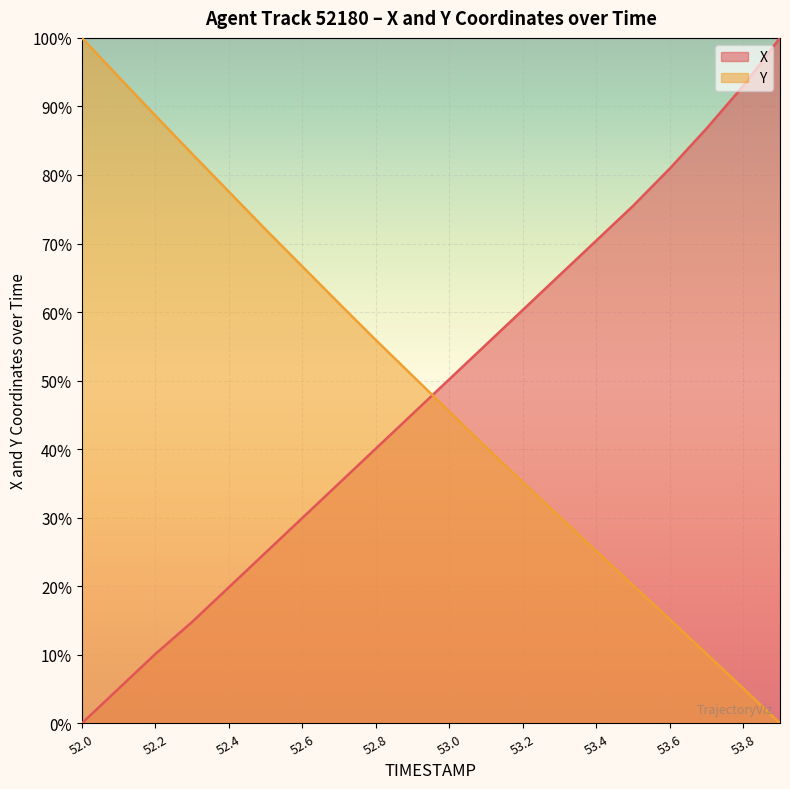

Reading left to right, extract all data points from this chart.

X: 52.0=0.0	52.1=5.1	52.2=10.1	52.3=14.8	52.4=19.8	52.5=24.9	52.6=30.0	52.7=35.0	52.8=40.1	52.9=45.1	53.0=50.2	53.1=55.3	53.2=60.3	53.3=65.4	53.4=70.4	53.5=75.5	53.6=80.9	53.7=86.8	53.8=93.0	53.9=100.0
Y: 52.0=100.0	52.1=94.3	52.2=88.7	52.3=83.1	52.4=77.6	52.5=72.0	52.6=66.6	52.7=61.2	52.8=55.9	52.9=50.7	53.0=45.5	53.1=40.3	53.2=35.2	53.3=30.1	53.4=25.1	53.5=20.1	53.6=15.2	53.7=10.1	53.8=5.1	53.9=0.0